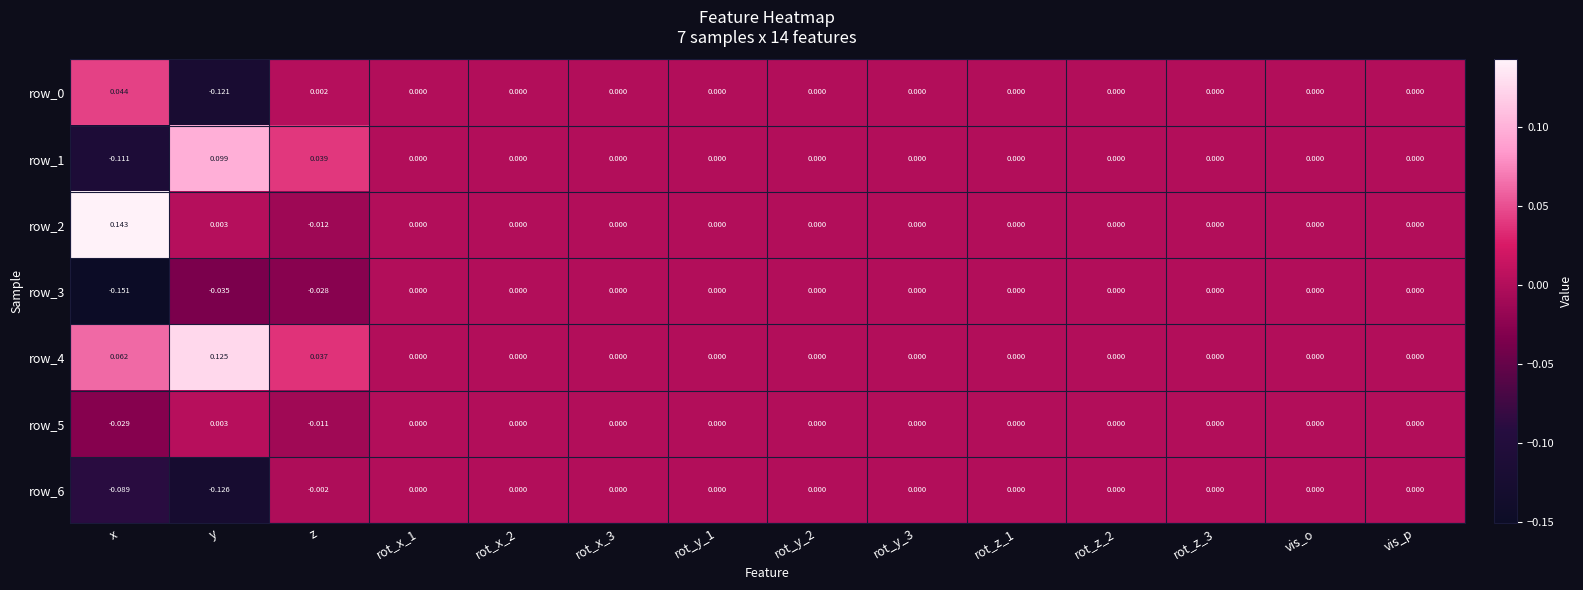

At which category is the sum across all series the highest?

z